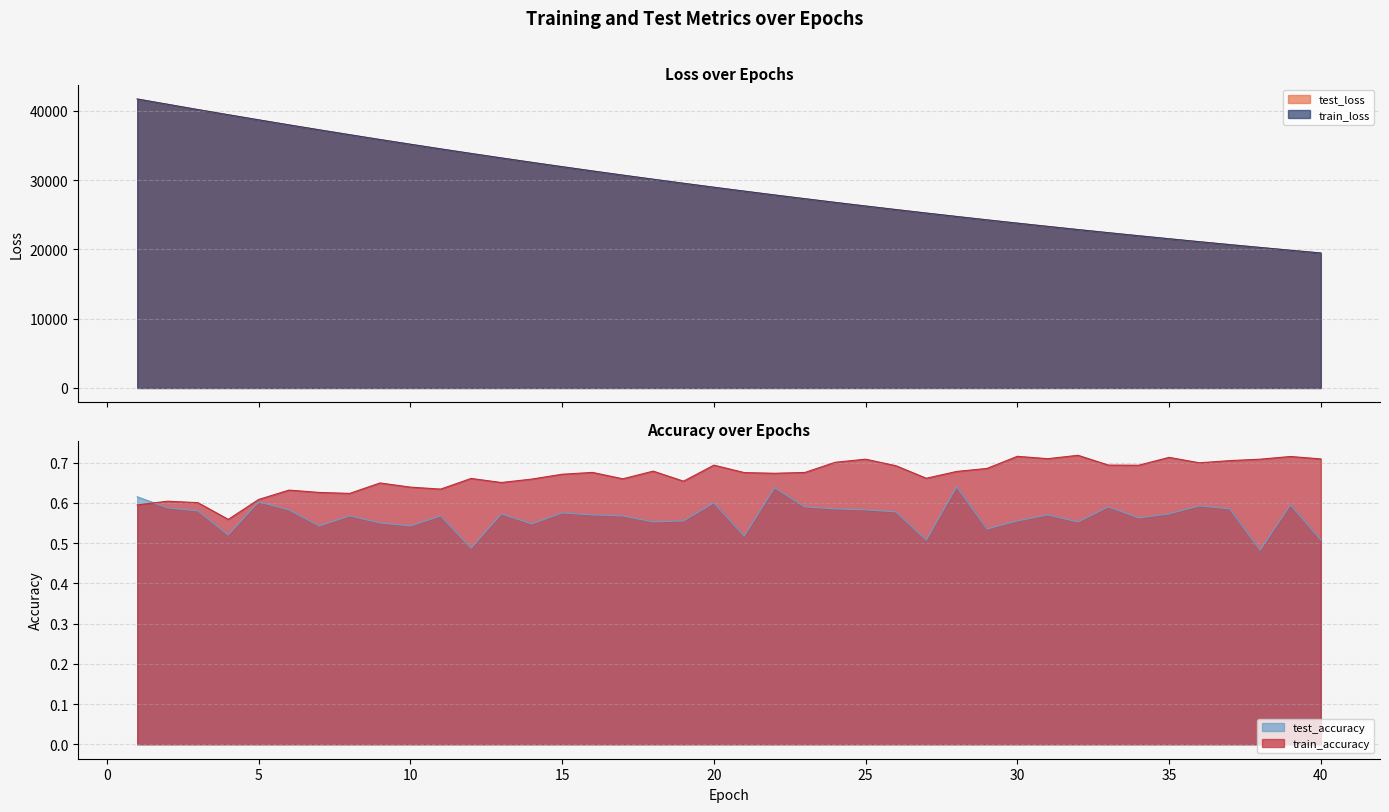

How many interior local peaks does the train_accuracy series have?

12